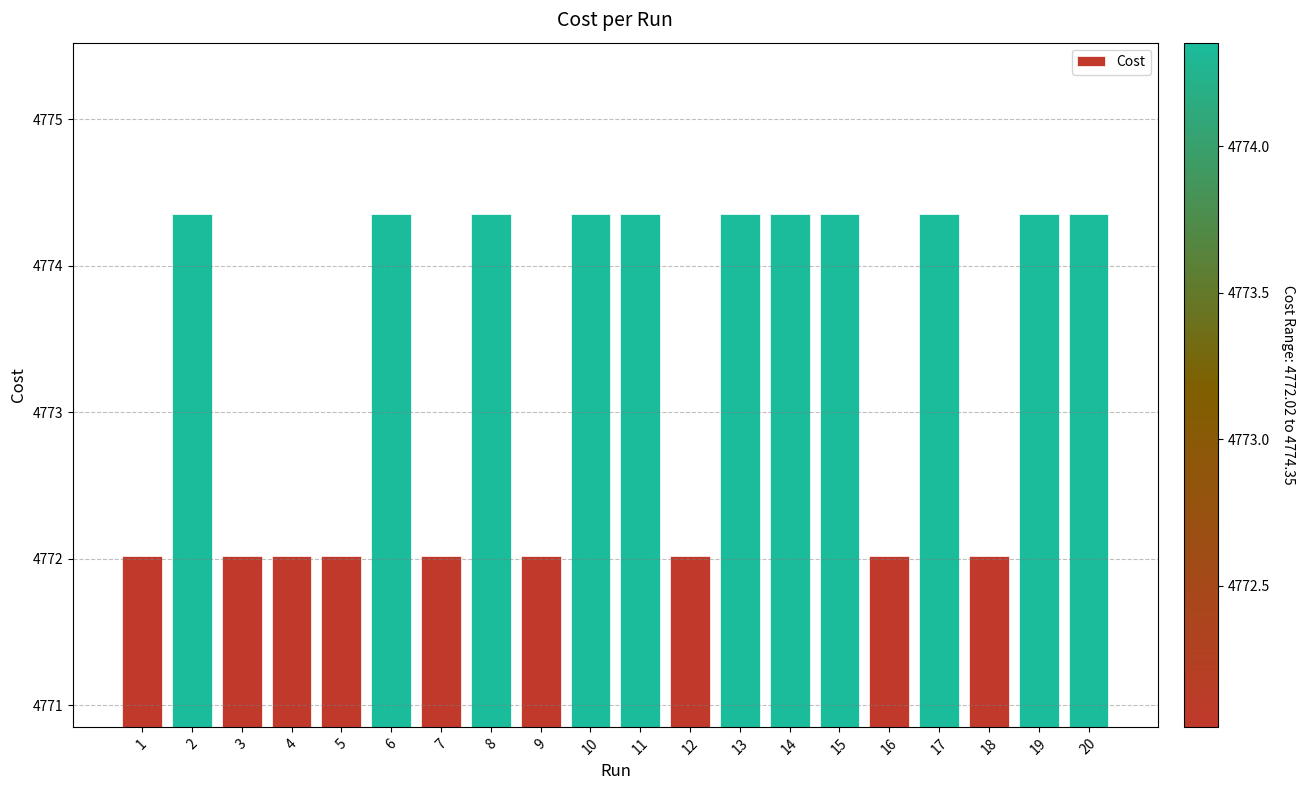

What is the value of the 11th bar from the left?

4774.4